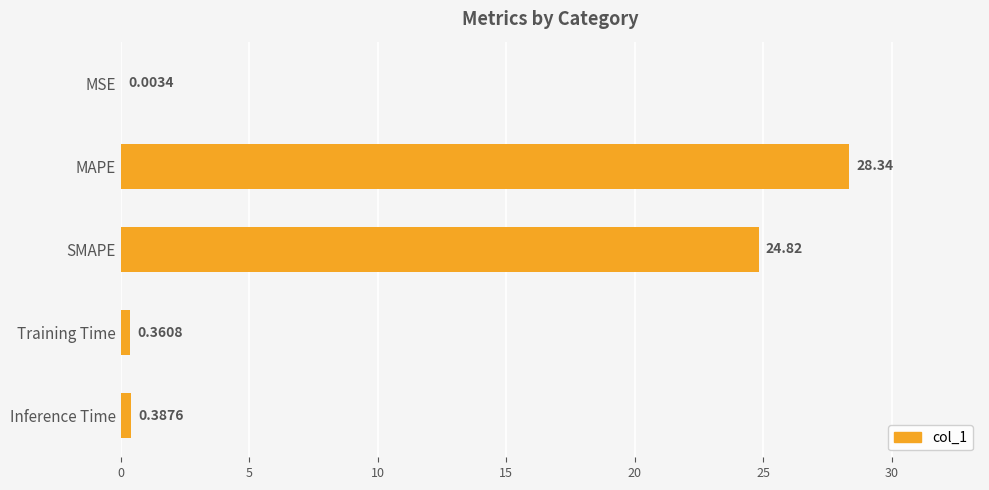

What is the sum of the values at MAPE and SMAPE?

53.2